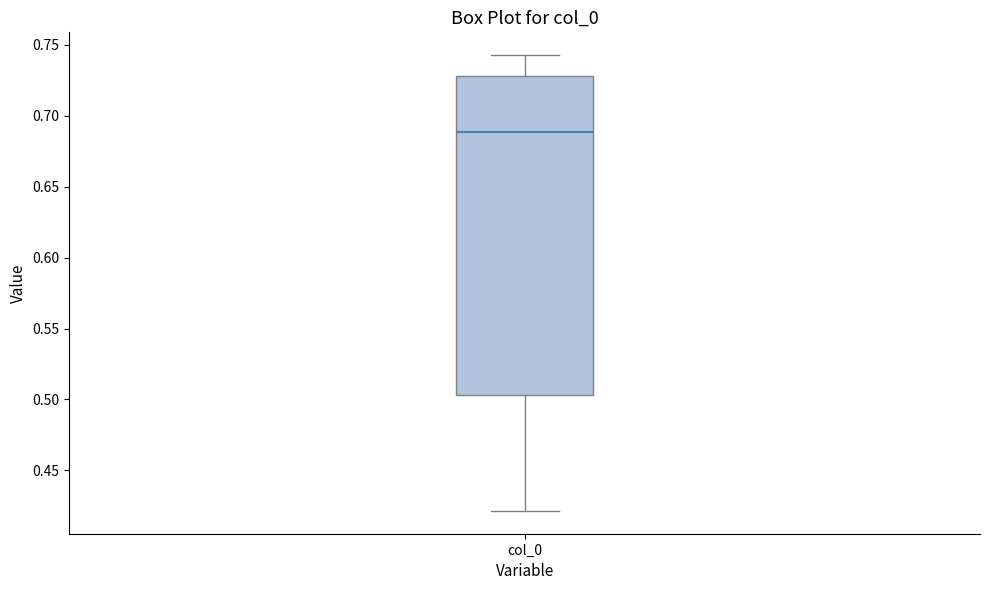

Transcribe this box plot: give where the median line is, the range the box spans, and where the two whiskers end, as read against the y-axis. The values are not printed on the chart, so give them approximately, as read against the axis.

median 0.690, box 0.505 to 0.730, whiskers 0.420 to 0.745